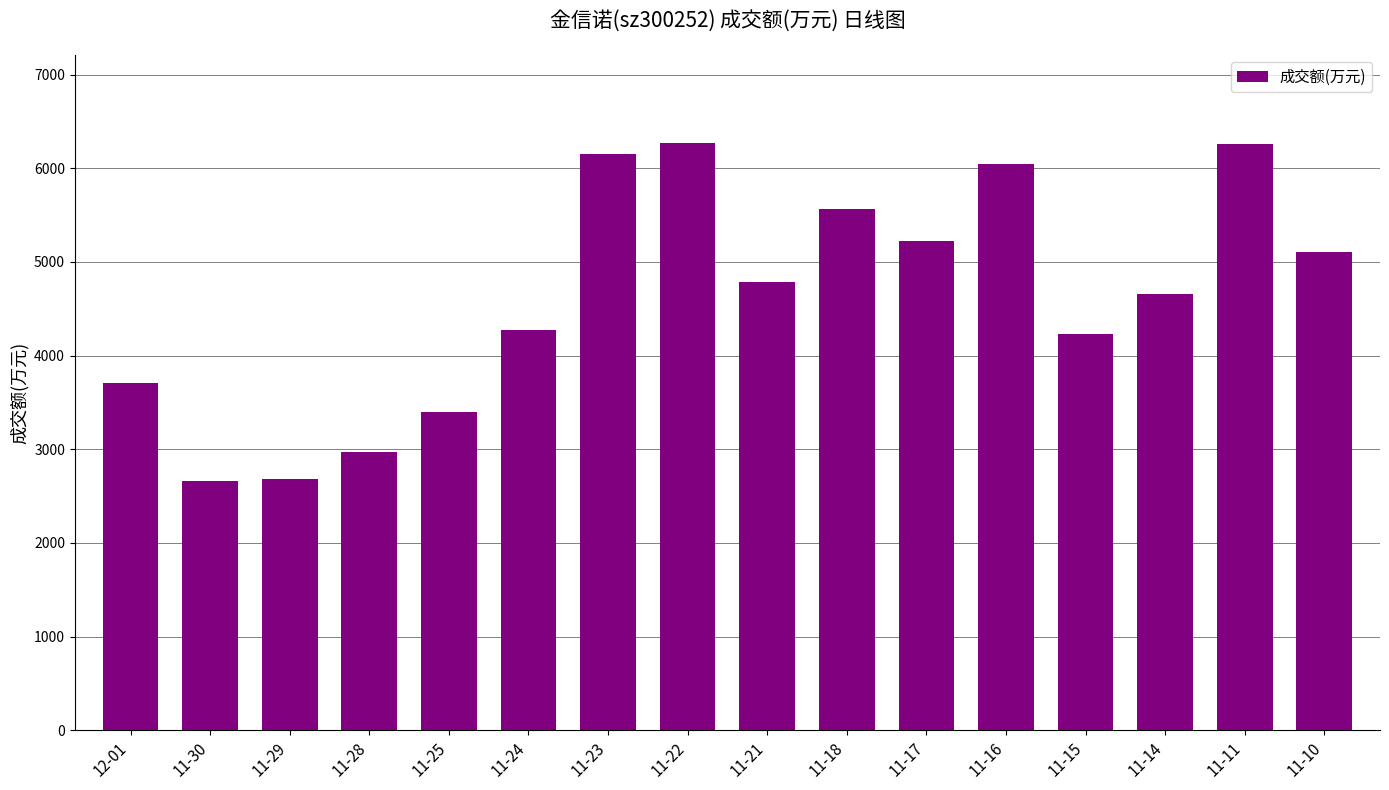

What is the label of the 10th bar from the left?

11-18